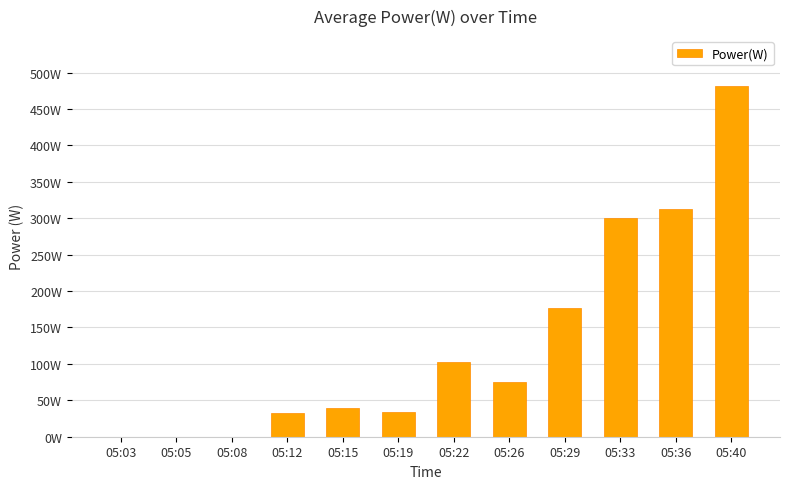

What is the value of the 7th bar from the left?

103